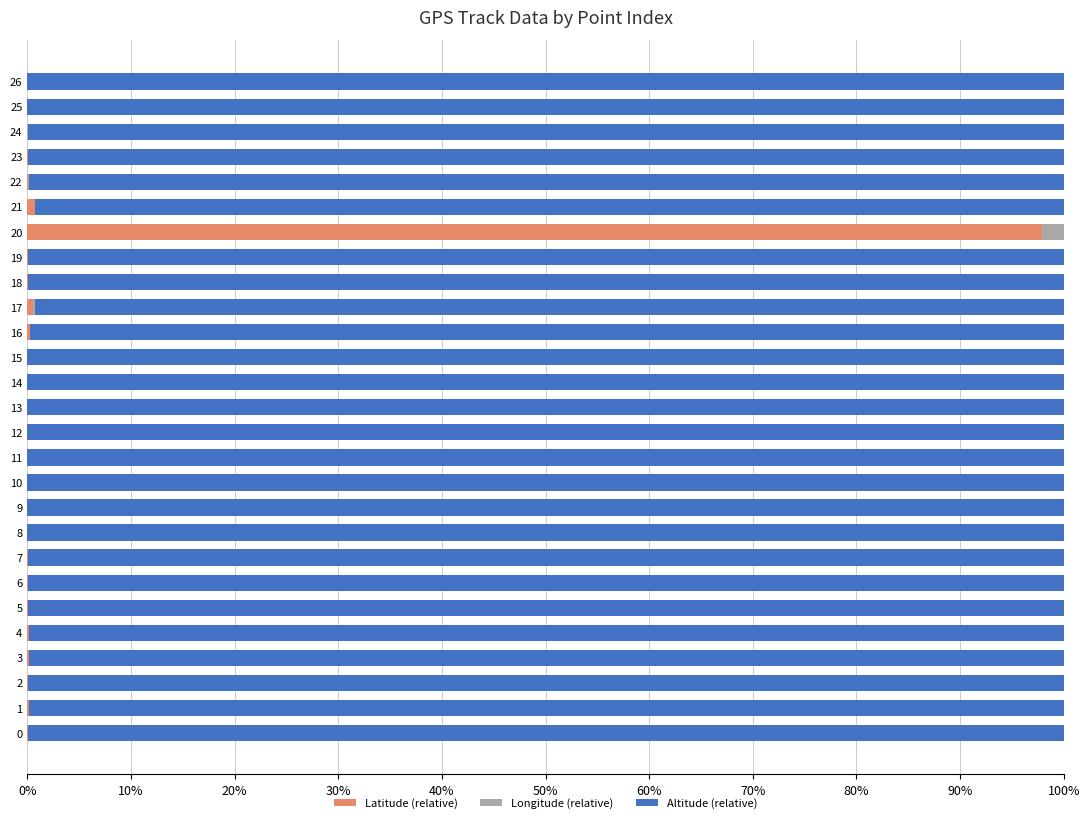

True or false: Latitude (relative) has a value of 0.1 at 0.

True